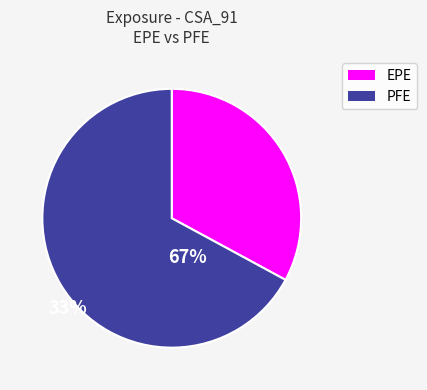

How many segments does this pie chart have?

2